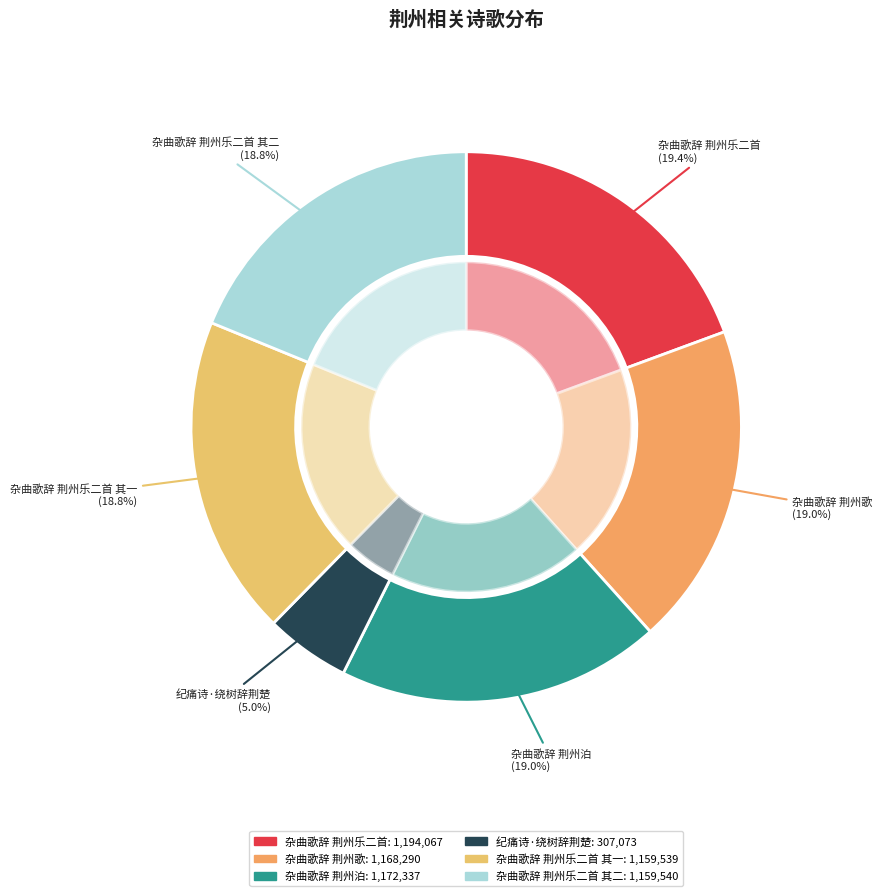

Is there a majority slice in this chart?

No